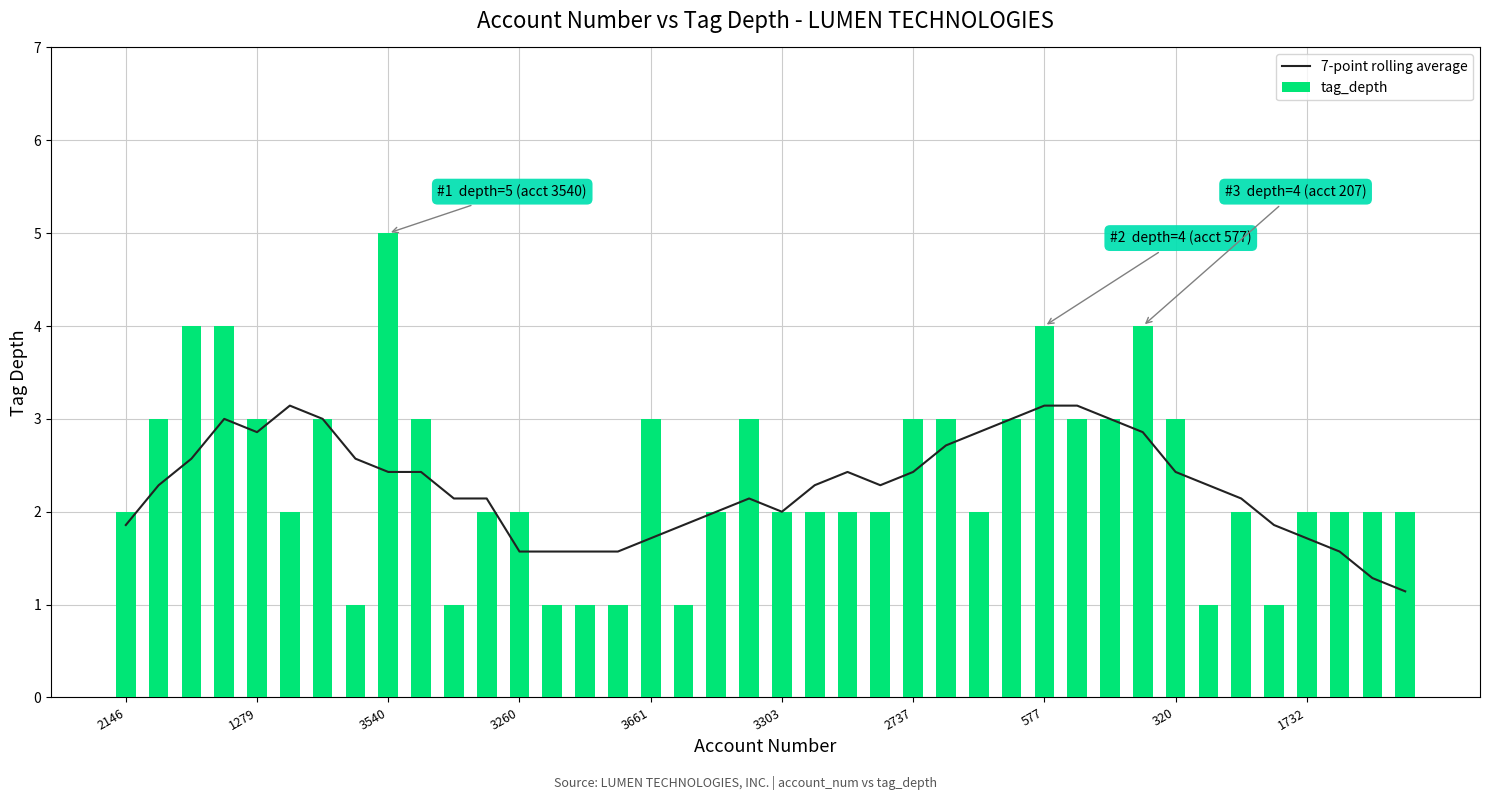

What is the maximum value for tag_depth?

5